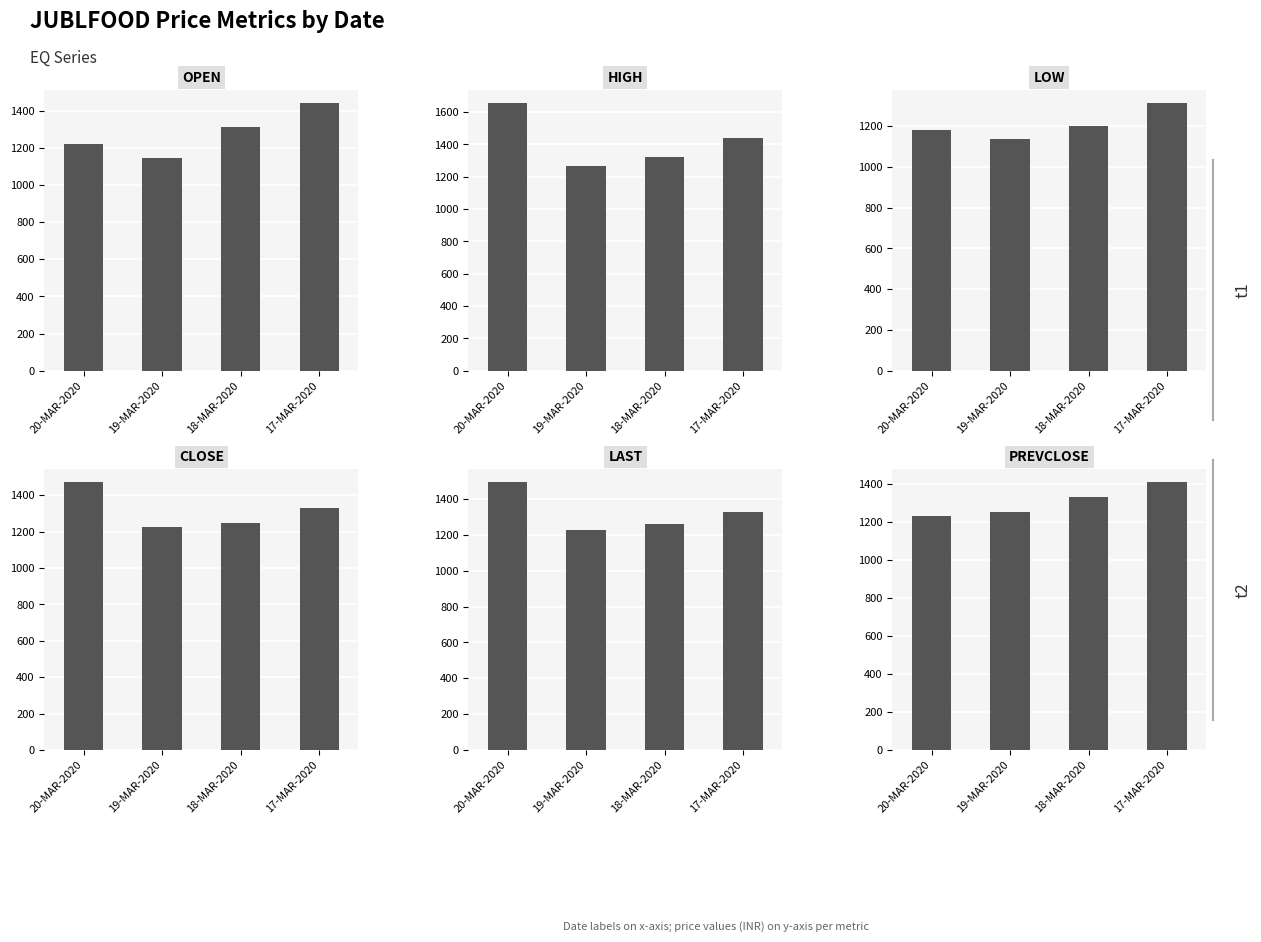

What value does the PREVCLOSE series have at 20-MAR-2020?

1227.7